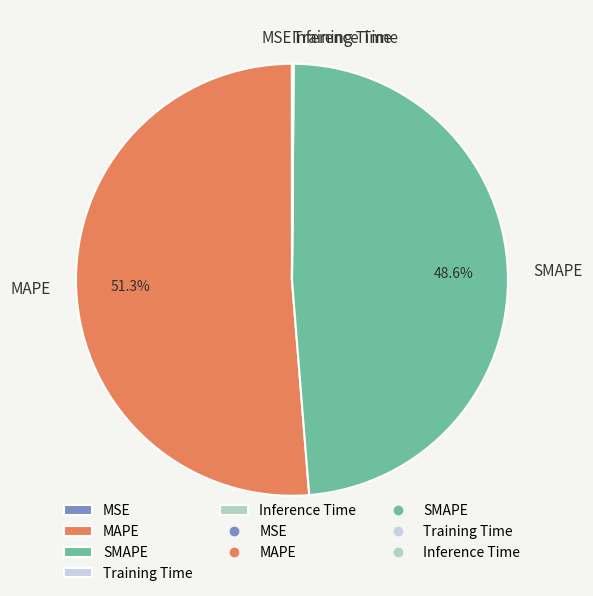

Is it true that SMAPE is 49% of the pie?

True